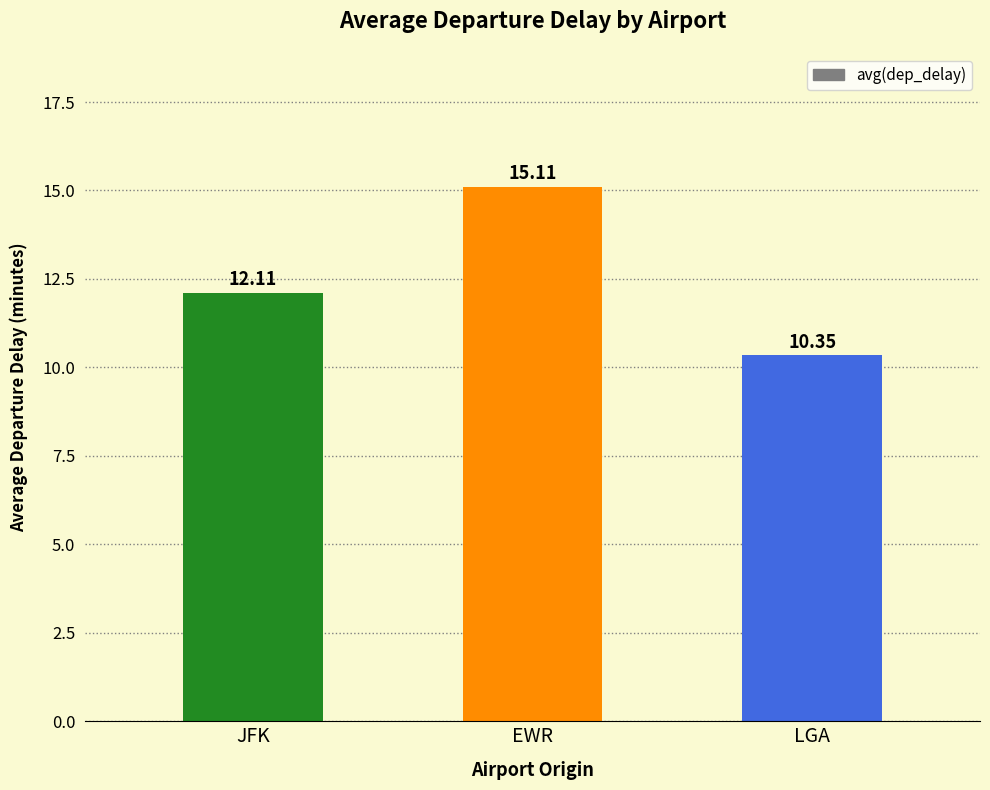

What position from the left is JFK?

1